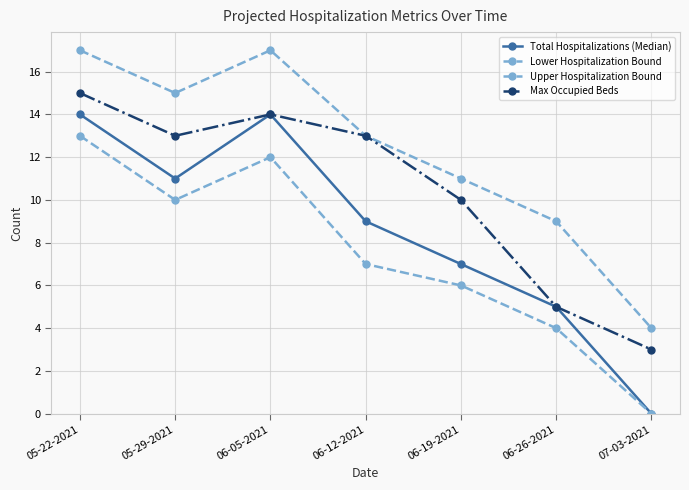

Reading left to right, extract all data points from this chart.

Total Hospitalizations (Median): 05-22-2021=14	05-29-2021=11	06-05-2021=14	06-12-2021=9	06-19-2021=7	06-26-2021=5	07-03-2021=0
Lower Hospitalization Bound: 05-22-2021=13	05-29-2021=10	06-05-2021=12	06-12-2021=7	06-19-2021=6	06-26-2021=4	07-03-2021=0
Upper Hospitalization Bound: 05-22-2021=17	05-29-2021=15	06-05-2021=17	06-12-2021=13	06-19-2021=11	06-26-2021=9	07-03-2021=4
Max Occupied Beds: 05-22-2021=15	05-29-2021=13	06-05-2021=14	06-12-2021=13	06-19-2021=10	06-26-2021=5	07-03-2021=3